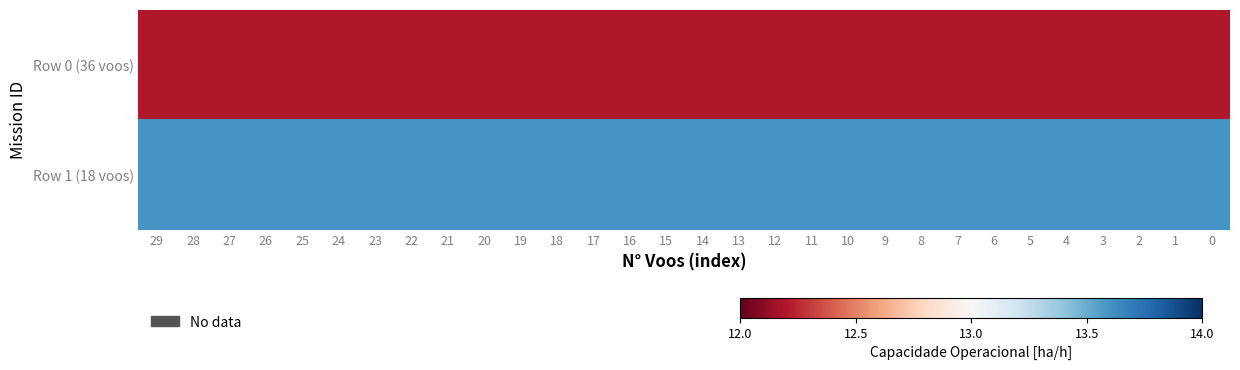

At which category is the sum across all series the highest?

29